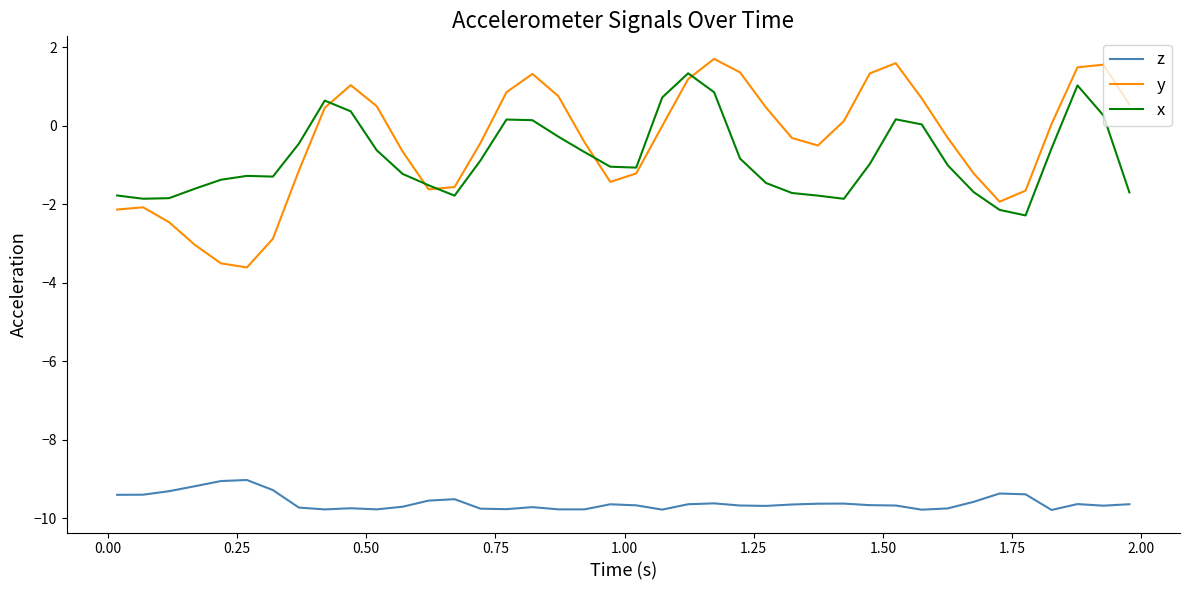

Is this an area chart (filled region under the line)?

No